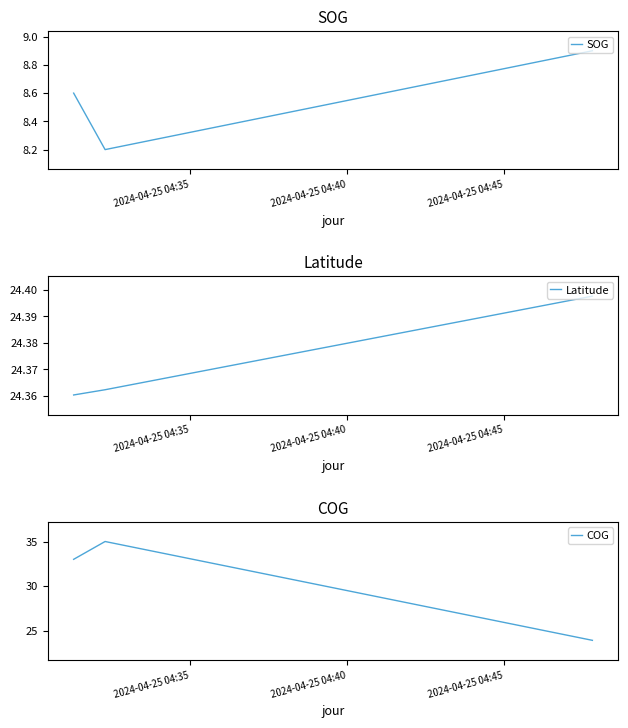

What is the greatest value displayed?

35.0